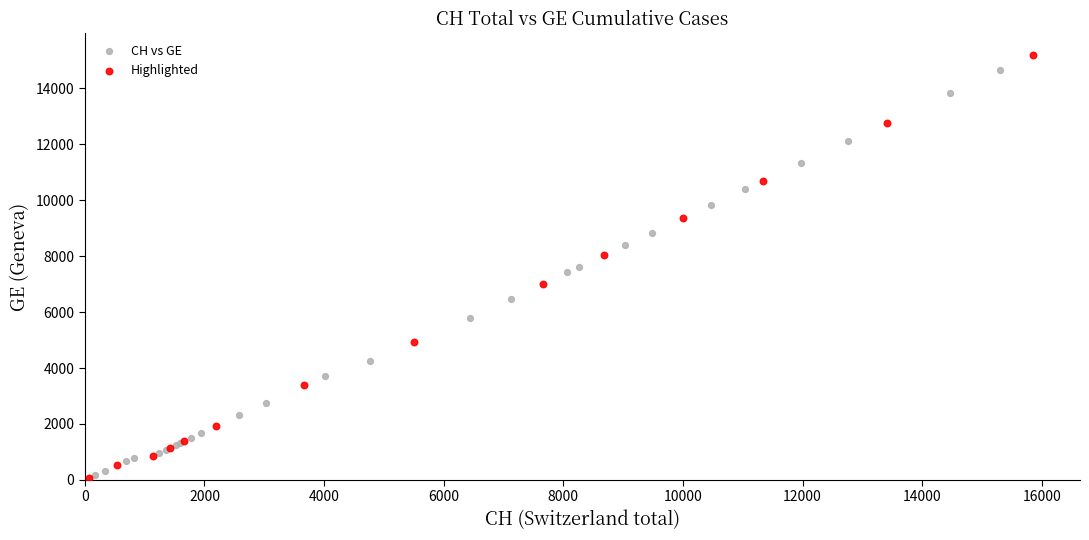

Which series has the largest Y range (max minus min)?

Highlighted